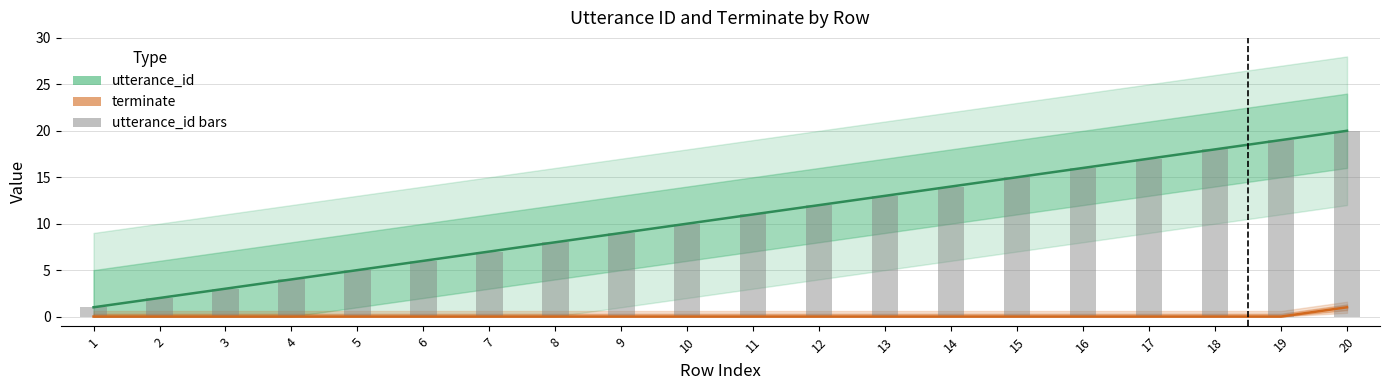

What is the value of the utterance_id bar at the 13th from the left?

13